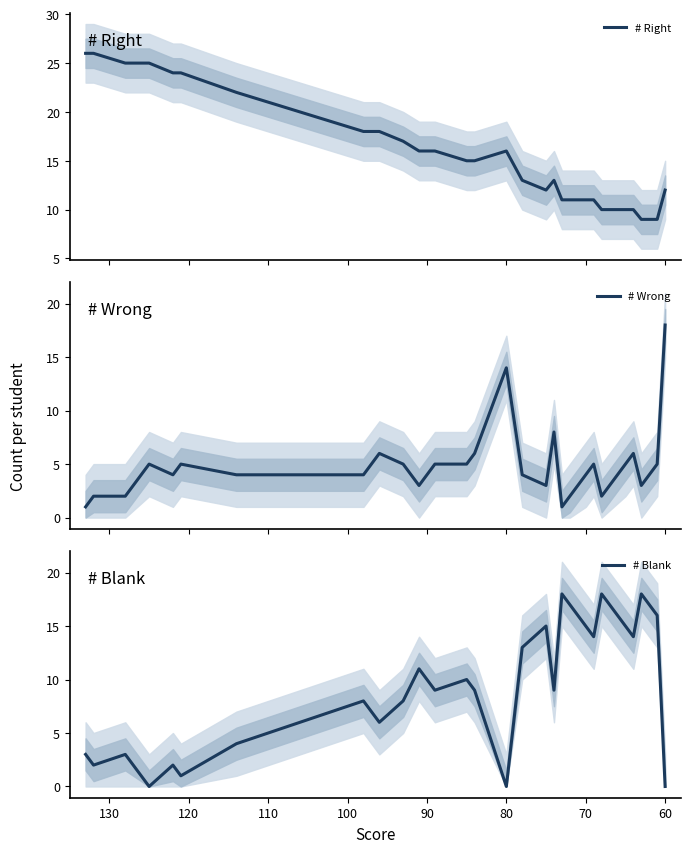

How many lines are shown in the chart?

3